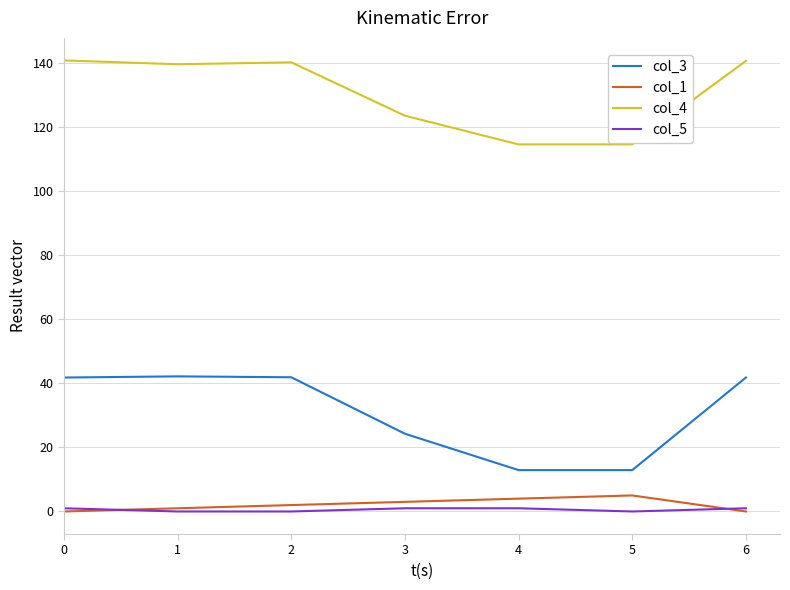

What is the greatest value displayed?

140.7